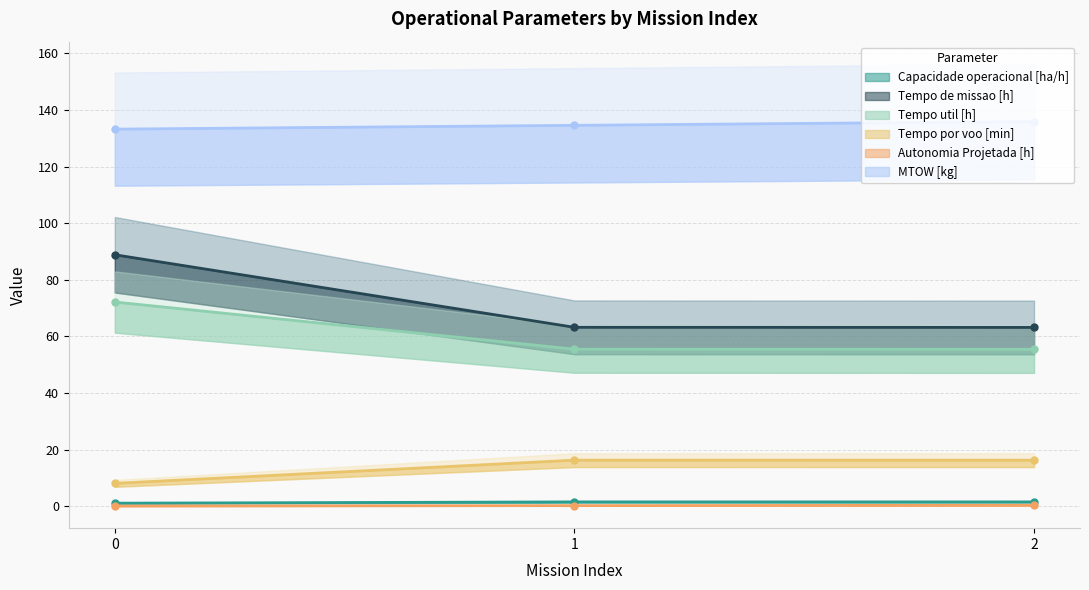

How many lines are shown in the chart?

6